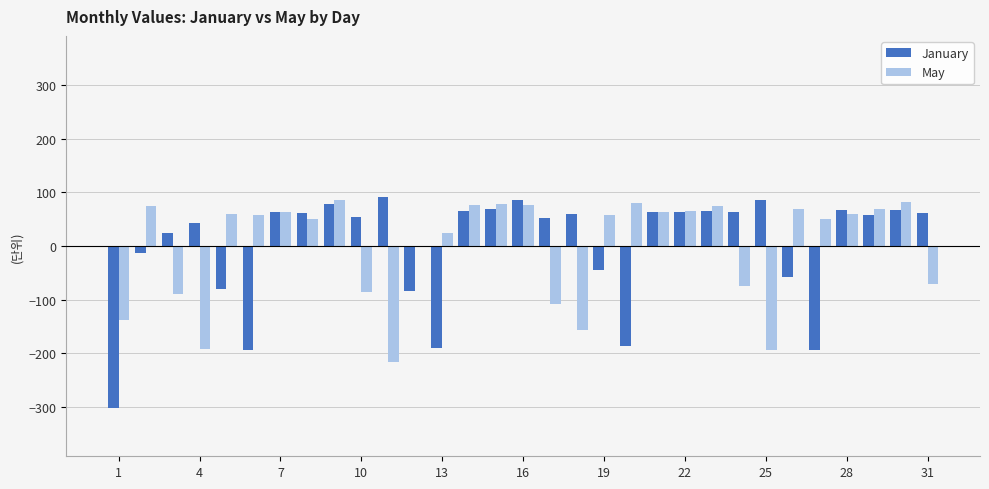

The value of January at 28 is 92.9. True or false?

False